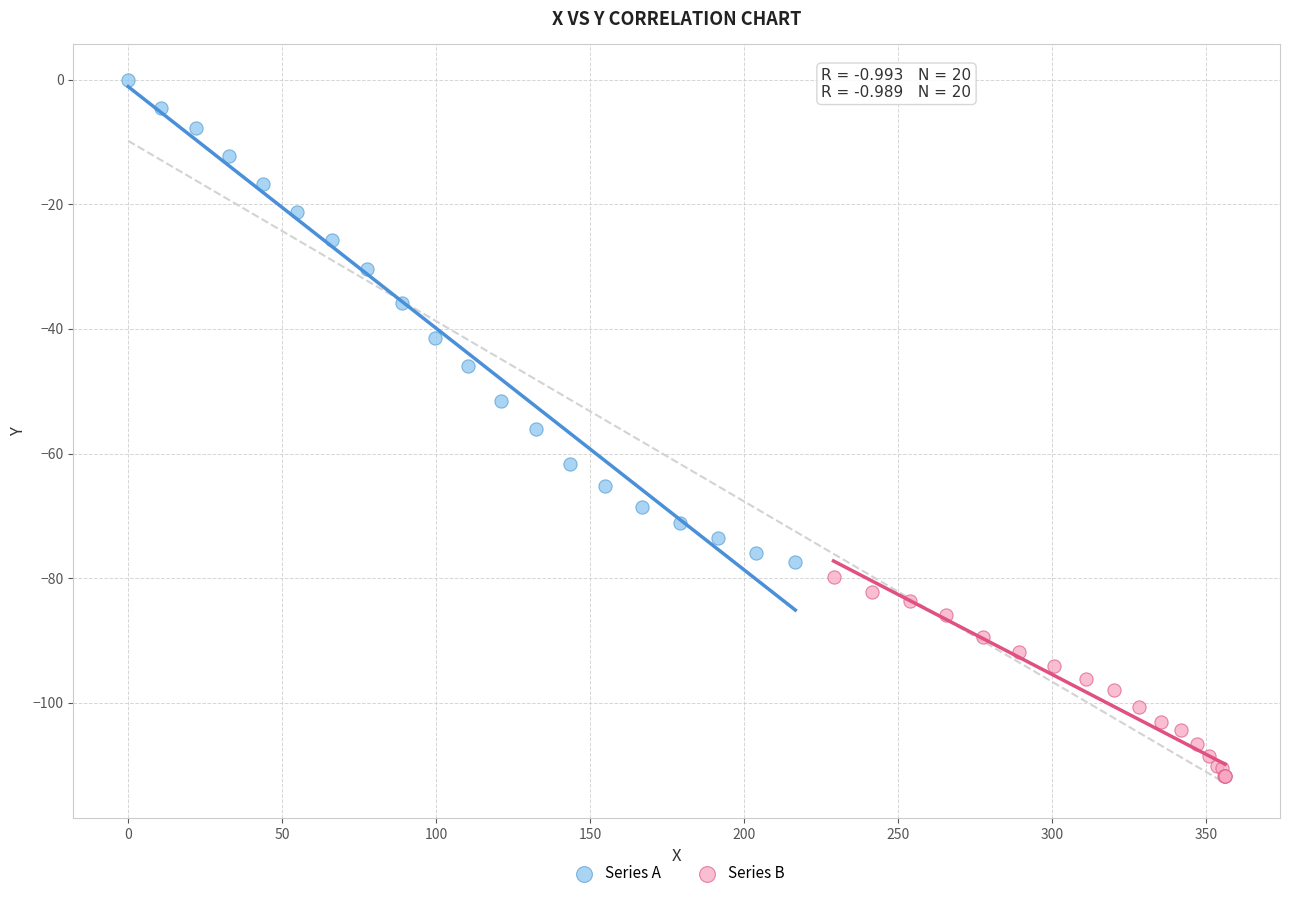

Which series has the largest Y range (max minus min)?

Series A